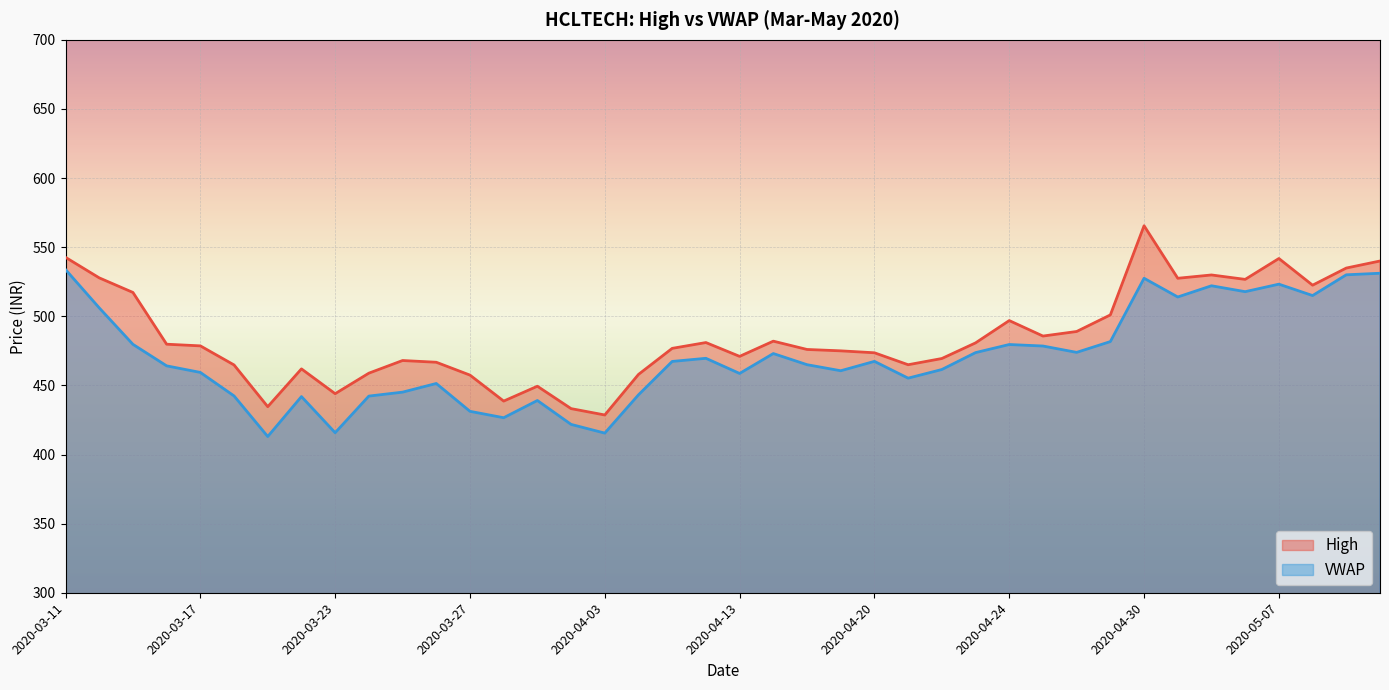

What are all the series names shown in the legend?

High, VWAP